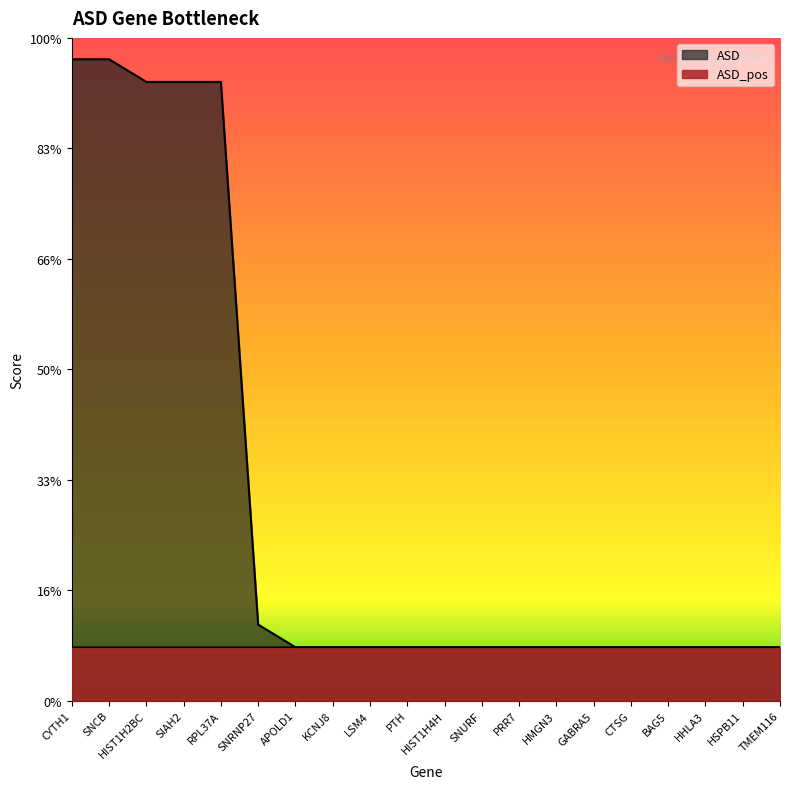

Reading left to right, transcribe all the data shown in this chart.

ASD_pos: CYTH1=0.5	SNCB=0.5	HIST1H2BC=0.5	SIAH2=0.5	RPL37A=0.5	SNRNP27=0.5	APOLD1=0.5	KCNJ8=0.5	LSM4=0.5	PTH=0.5	HIST1H4H=0.5	SNURF=0.5	PRR7=0.5	HMGN3=0.5	GABRA5=0.5	CTSG=0.5	BAG5=0.5	HHLA3=0.5	HSPB11=0.5	TMEM116=0.5
ASD: CYTH1=6.0	SNCB=6.0	HIST1H2BC=5.8	SIAH2=5.8	RPL37A=5.8	SNRNP27=0.7	APOLD1=0.5	KCNJ8=0.5	LSM4=0.5	PTH=0.5	HIST1H4H=0.5	SNURF=0.5	PRR7=0.5	HMGN3=0.5	GABRA5=0.5	CTSG=0.5	BAG5=0.5	HHLA3=0.5	HSPB11=0.5	TMEM116=0.5